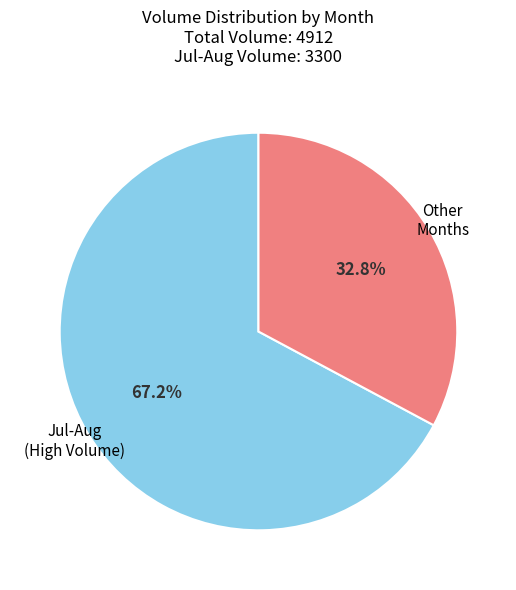

Is there a majority slice in this chart?

Yes